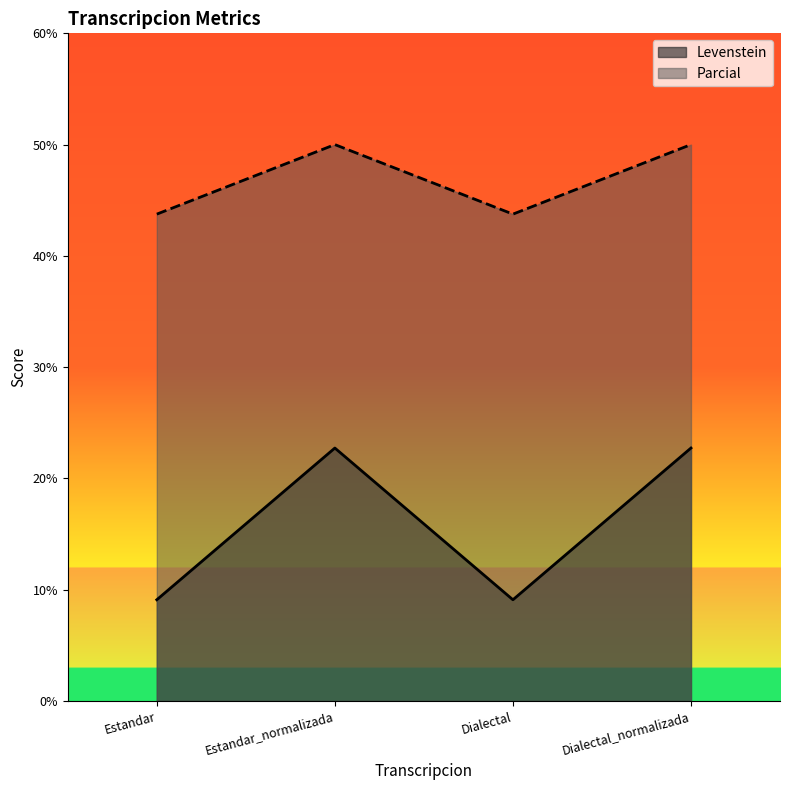

The value of Levenstein at Dialectal_normalizada is 22.7. True or false?

True